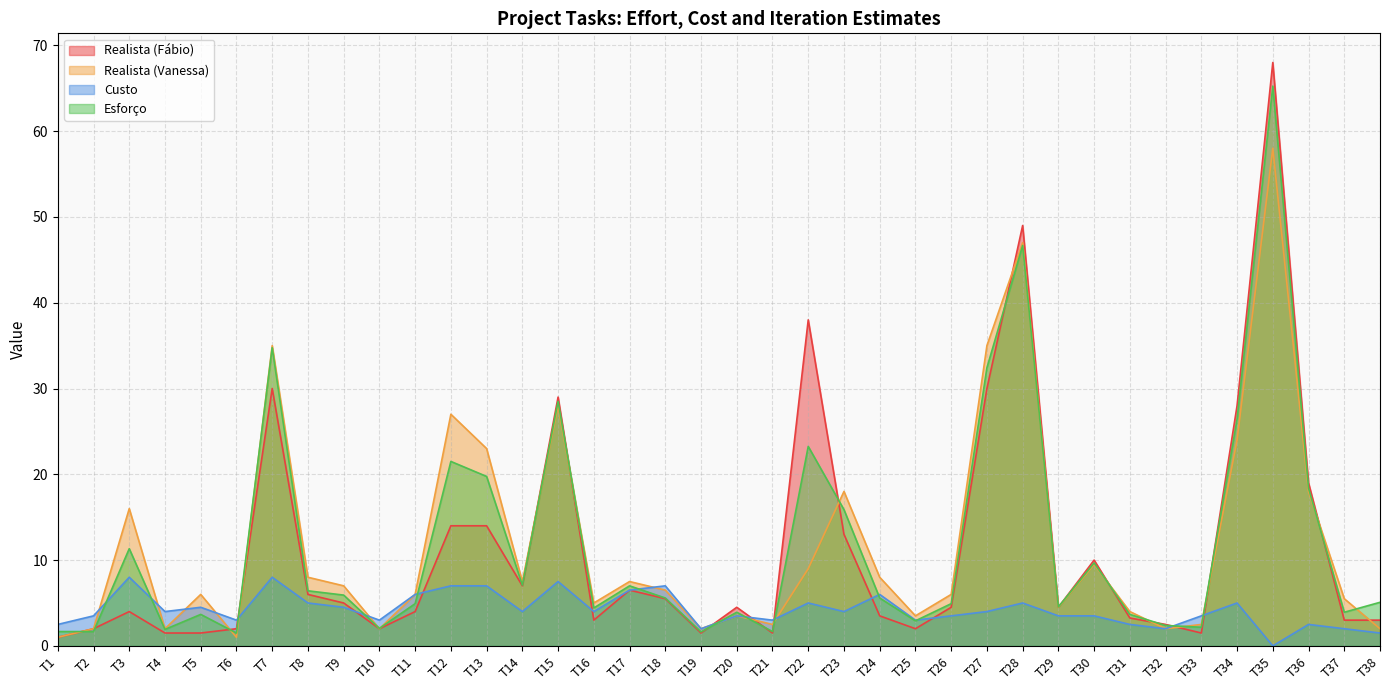

At which category is the sum across all series the highest?

T35